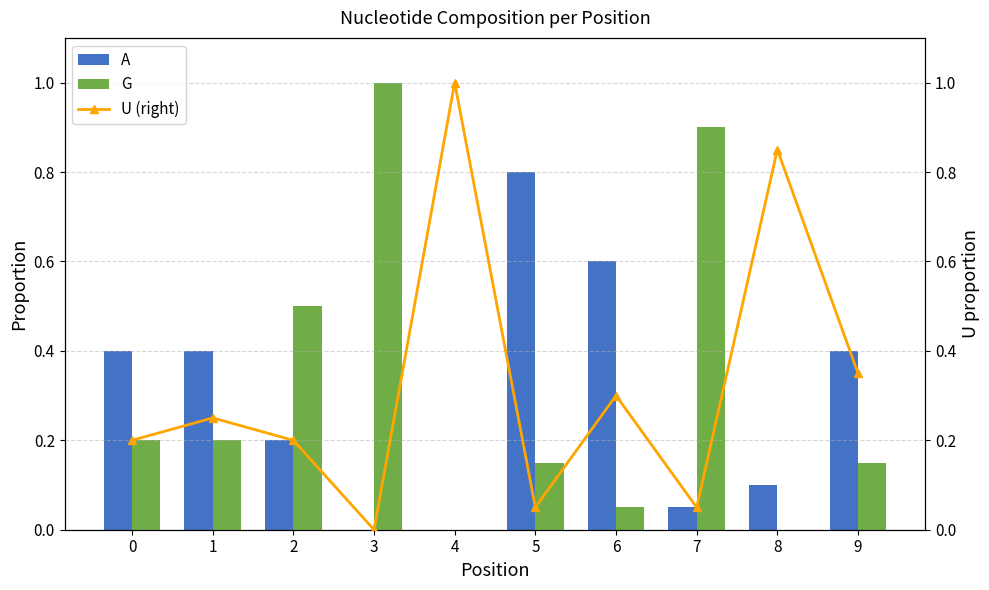

Reading left to right, what are all the values shown in this chart?

A: 0=0.4	1=0.4	2=0.2	3=0.0	4=0.0	5=0.8	6=0.6	7=0.1	8=0.1	9=0.4
G: 0=0.2	1=0.2	2=0.5	3=1.0	4=0.0	5=0.1	6=0.1	7=0.9	8=0.0	9=0.1
U (right): 0=0.2	1=0.2	2=0.2	3=0.0	4=1.0	5=0.1	6=0.3	7=0.1	8=0.8	9=0.3